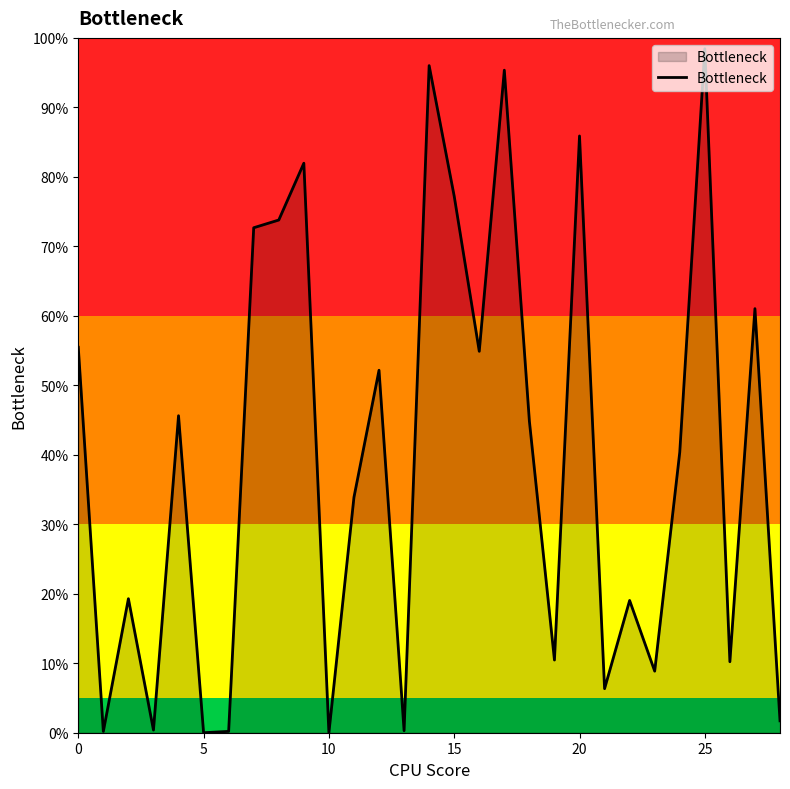

Is this an area chart (filled region under the line)?

Yes